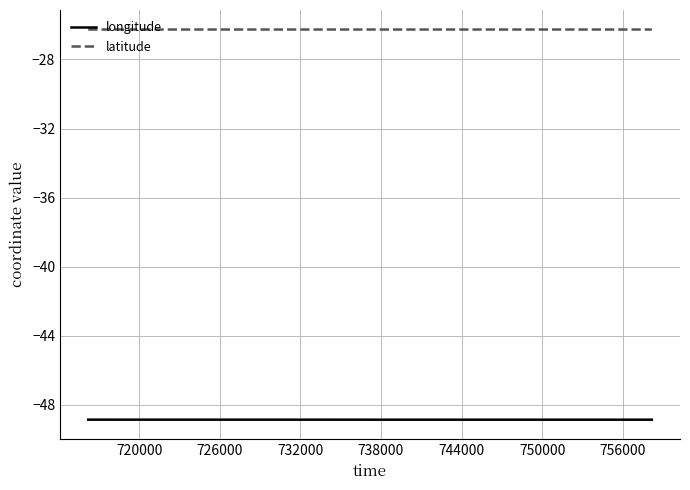

Which series has the largest range (max minus min)?

longitude